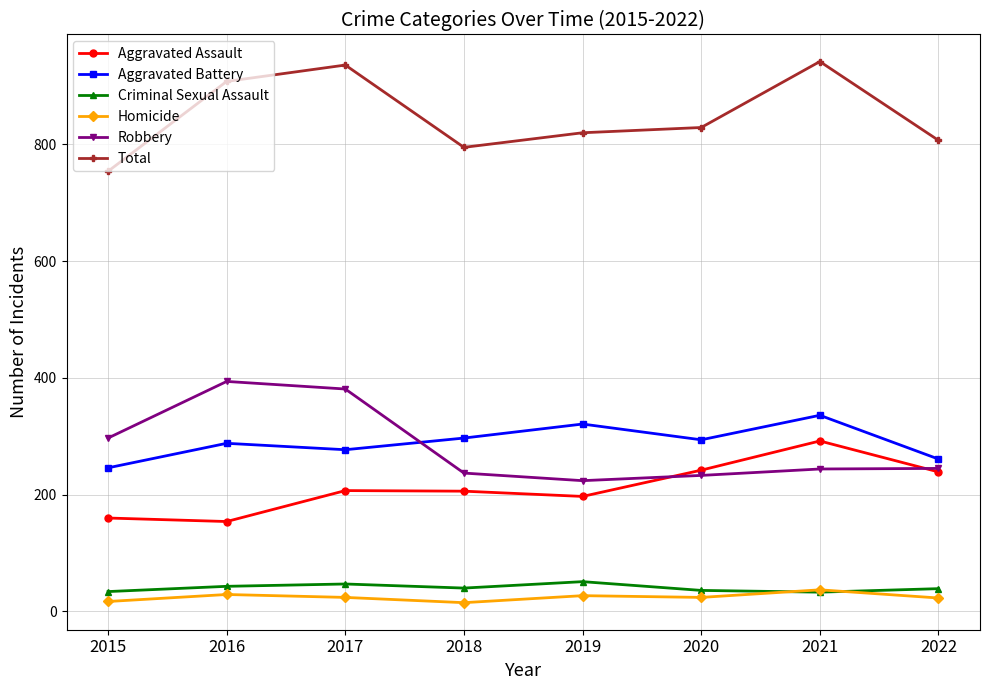

What is the value of the Aggravated Assault point at the 7th from the left?

292